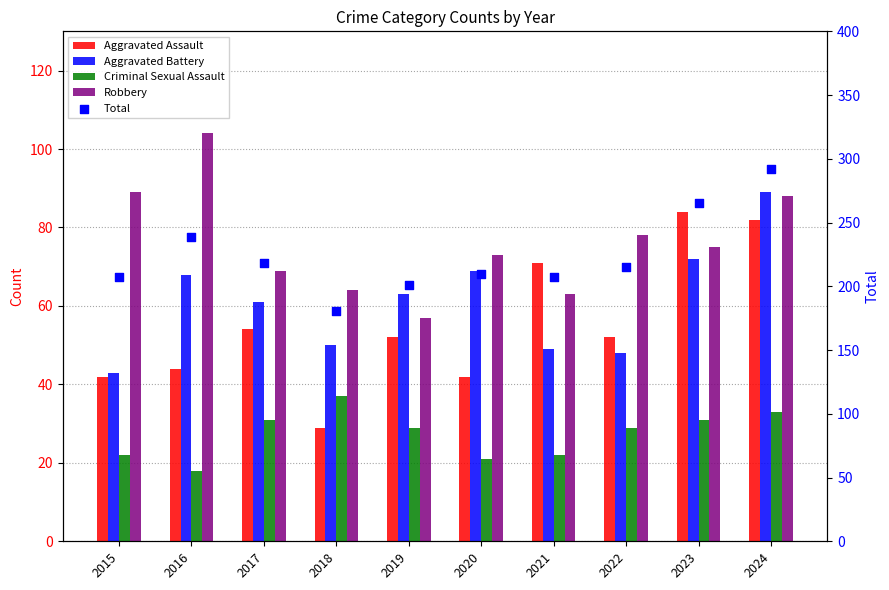

At how many categories does at least one series exceed 147?

10